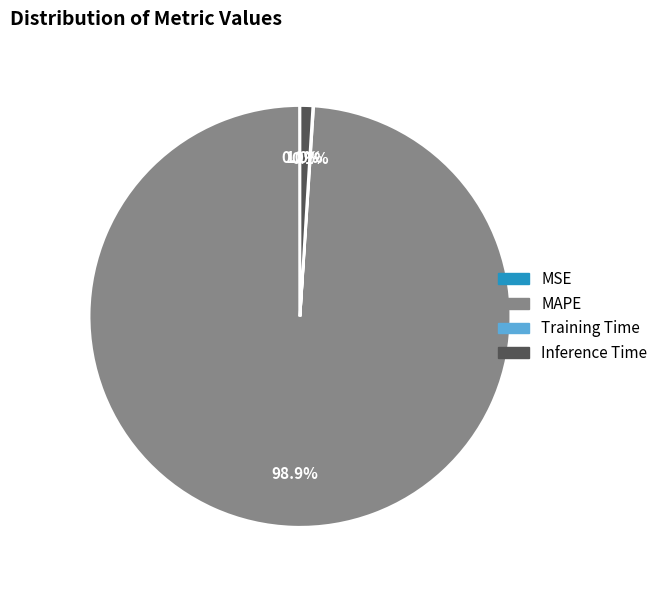

Combined, what portion of the pie is MAPE and Inference Time?

99.9%